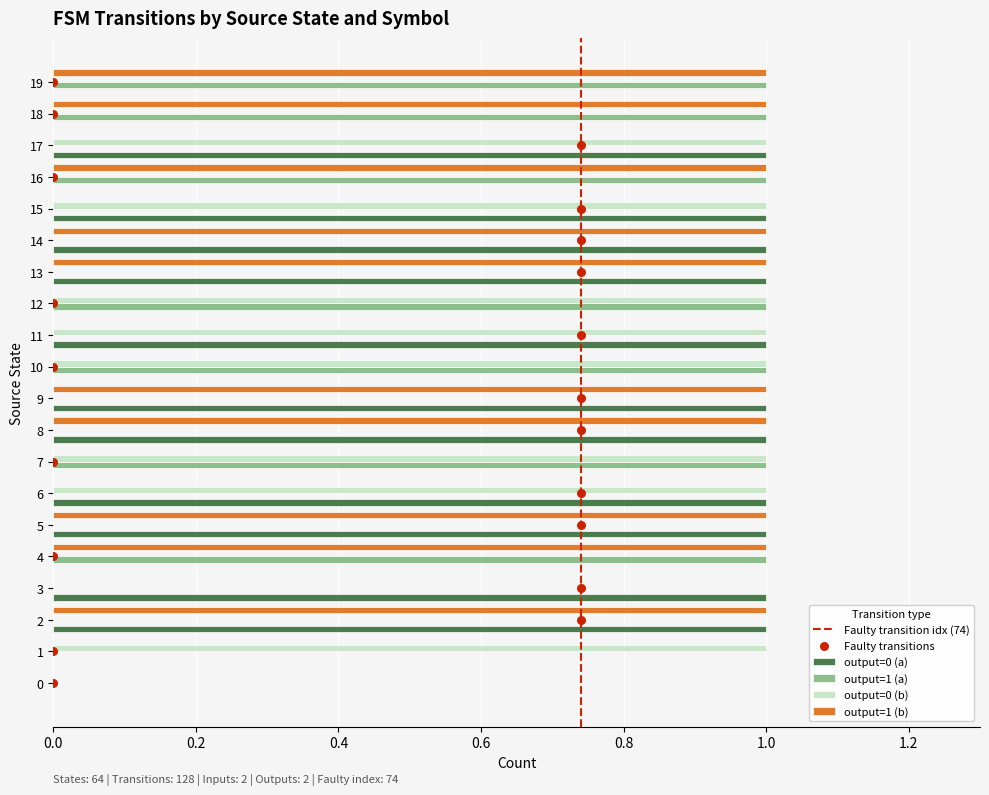

Which series contains the highest Y value?

output=0 (a)